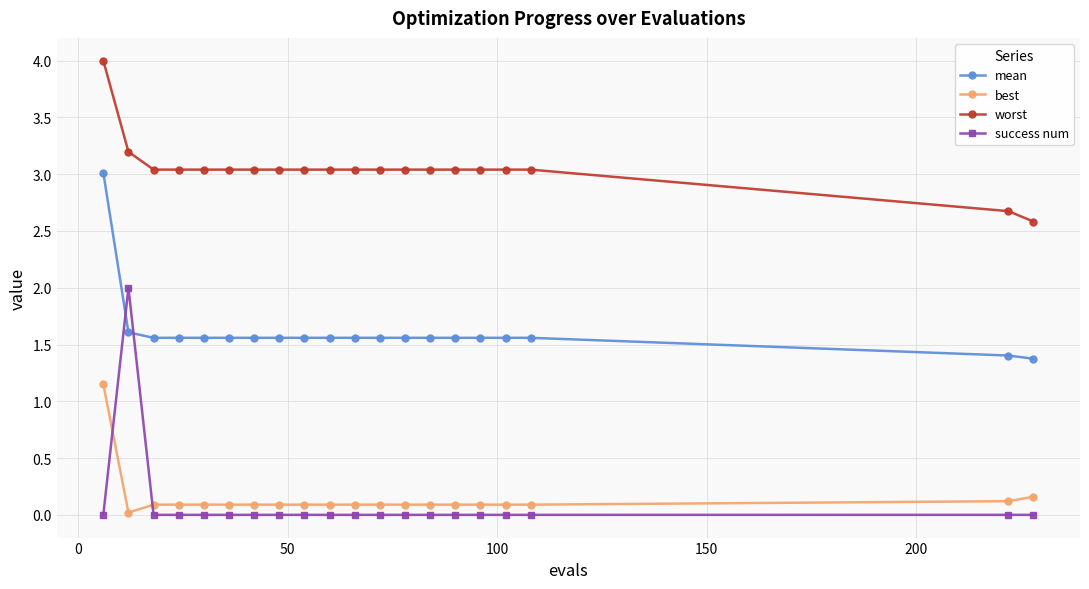

Which series has the largest total across all categories?

worst